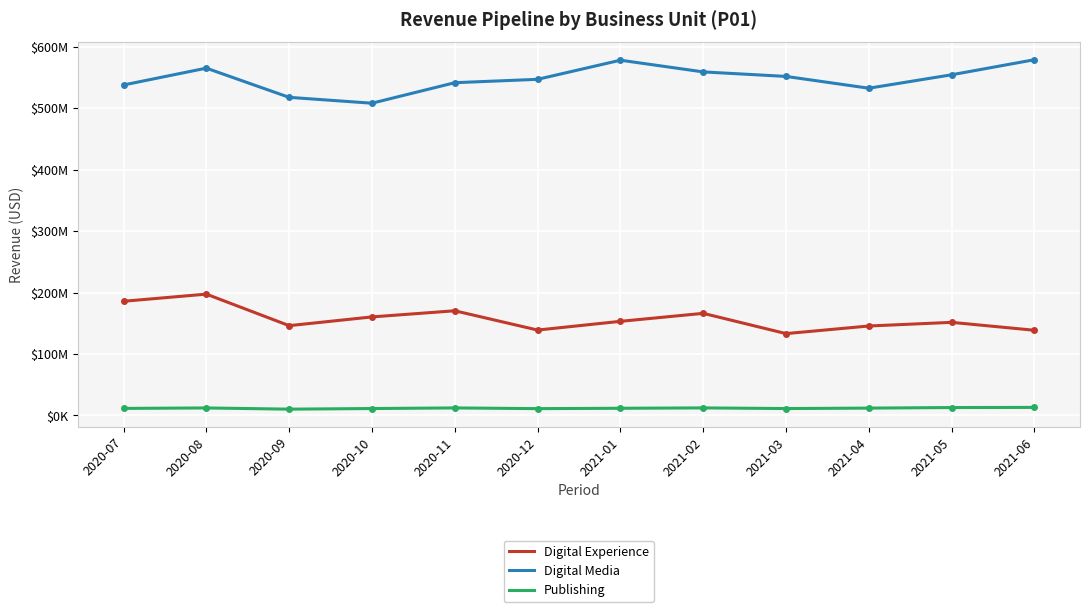

Where is the first local maximum for Digital Experience?

2020-08